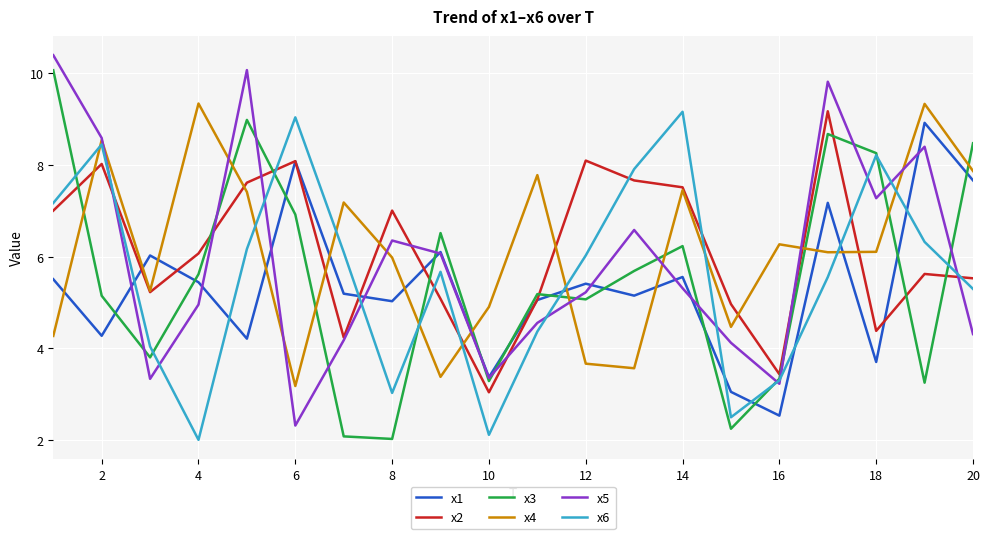

How many times do x6 and x4 cross each other?

9